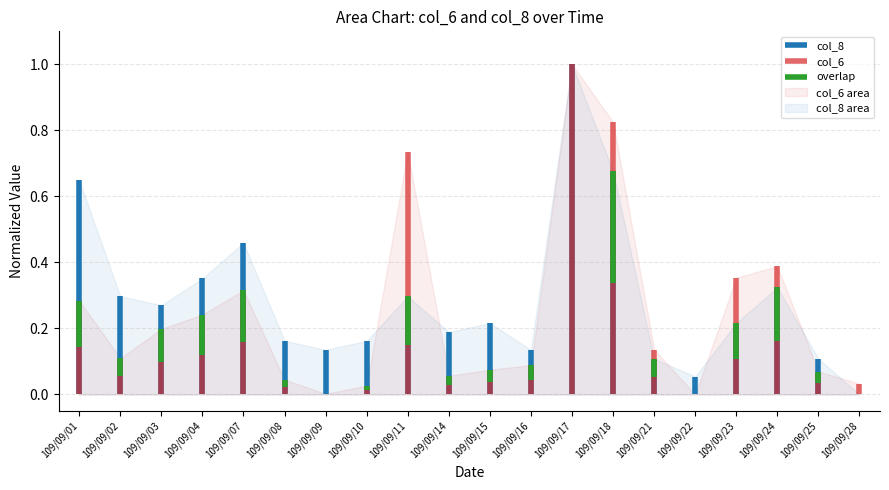

At 109/09/04, list the series in order from largest to smallest.

col_8 area, col_6 area